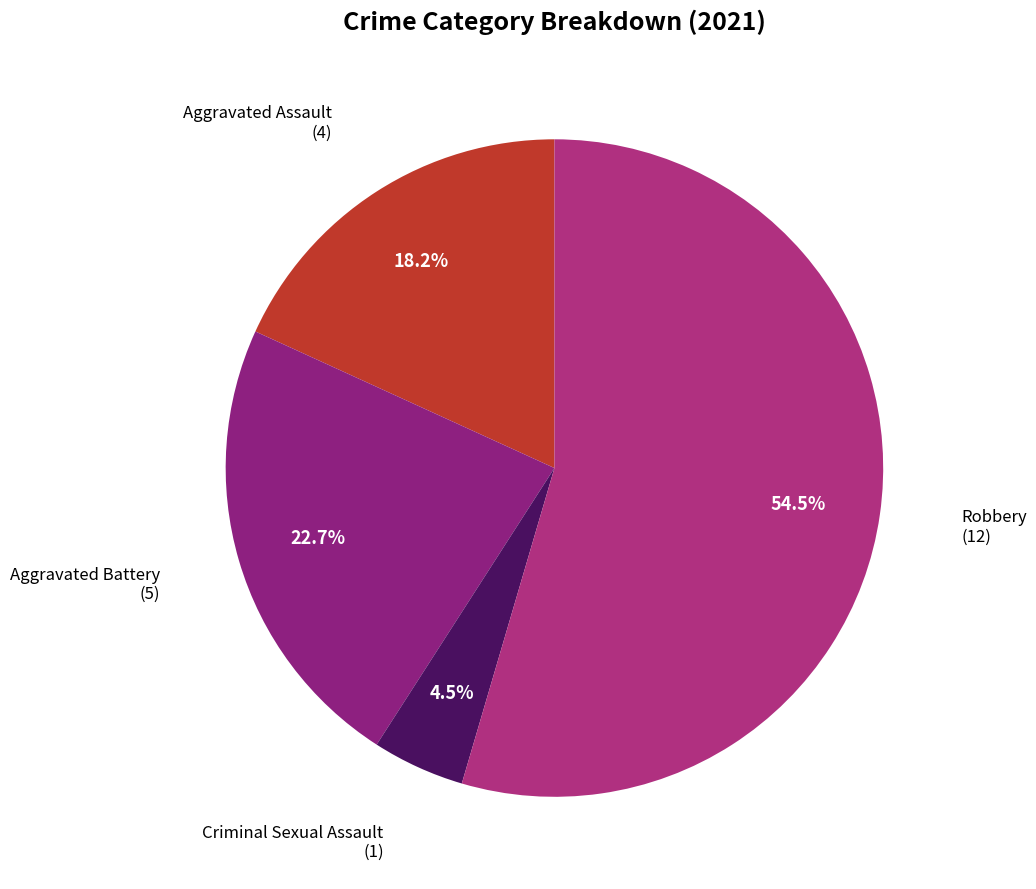

Rank the categories by value from lowest to highest.

Criminal Sexual Assault, Aggravated Assault, Aggravated Battery, Robbery